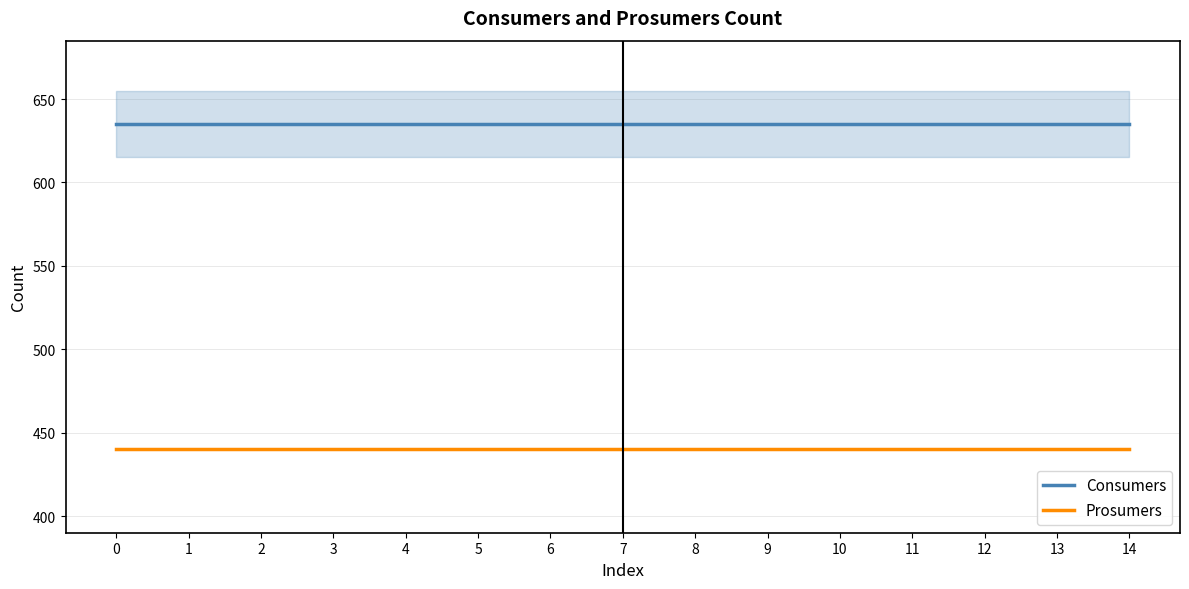

Rank the series by their maximum value, from highest to lowest.

Consumers, Prosumers